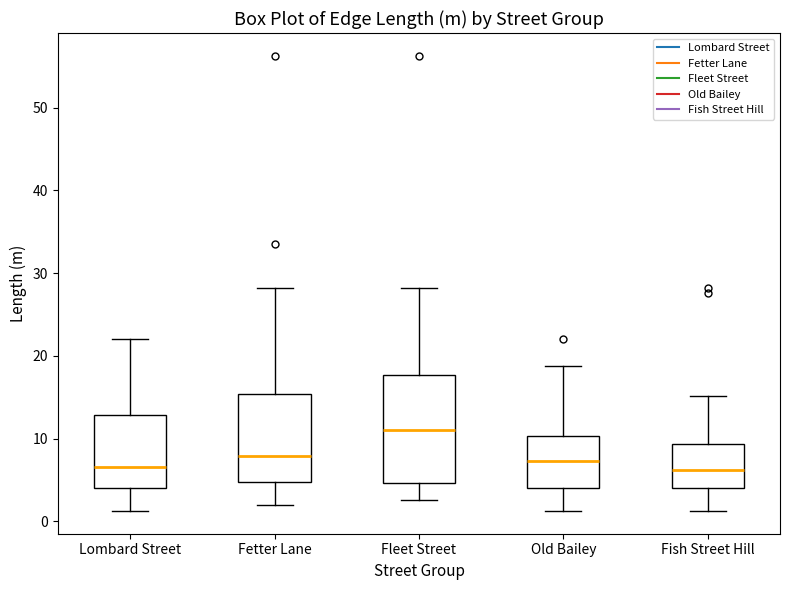

Where does the lower whisker of the box for Lombard Street end on the y-axis? The values are not printed on the chart, so give them approximately, as read against the axis.

1